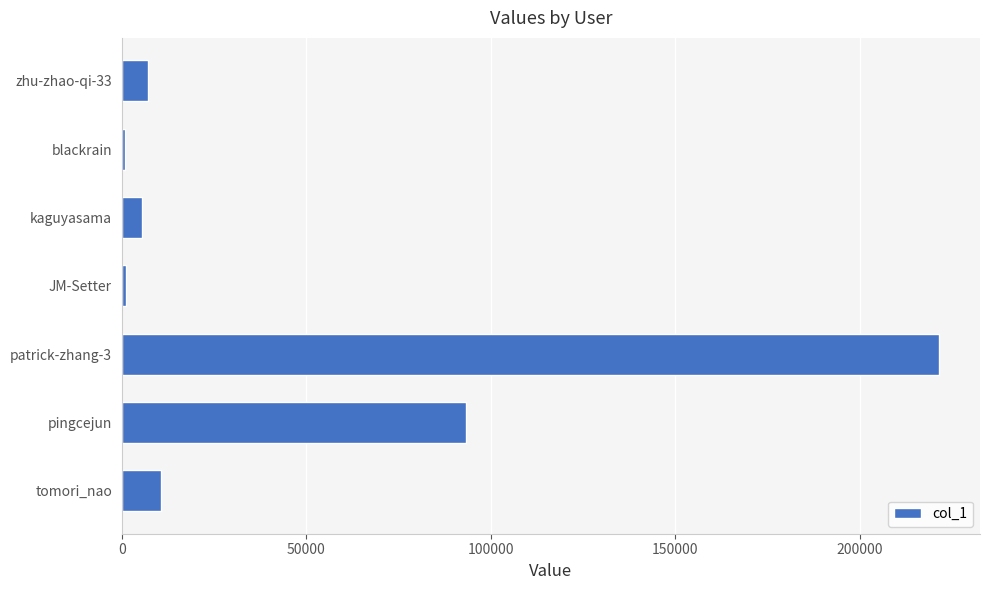

Is it true that the value at pingcejun is 166943?

False